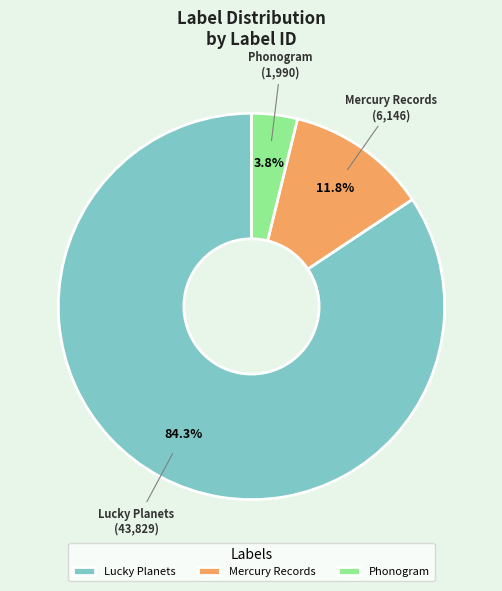

To the nearest percent, what portion does Phonogram represent?

4%